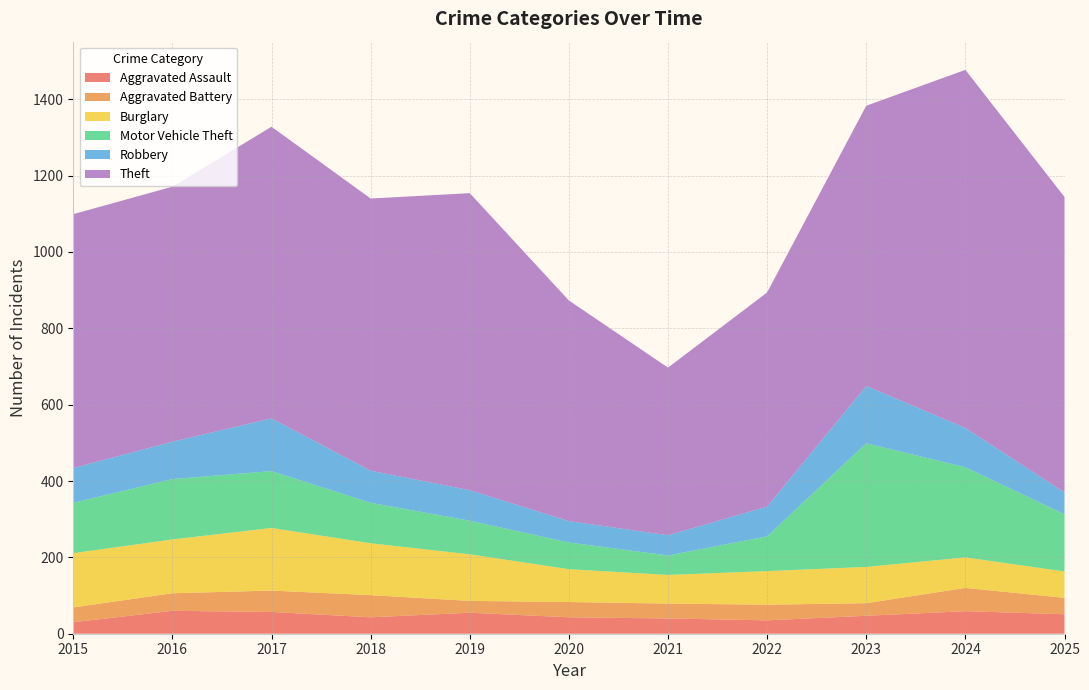

Reading left to right, what are all the values shown in this chart?

Aggravated Assault: 30	60	57	43	55	43	40	35	47	59	51
Aggravated Battery: 39	46	56	58	31	40	39	41	33	61	43
Burglary: 142	141	164	136	122	86	75	88	95	80	69
Motor Vehicle Theft: 132	158	149	106	88	70	51	91	324	236	150
Robbery: 91	98	138	84	80	56	53	78	150	103	57
Theft: 665	668	764	713	778	578	439	561	734	938	774